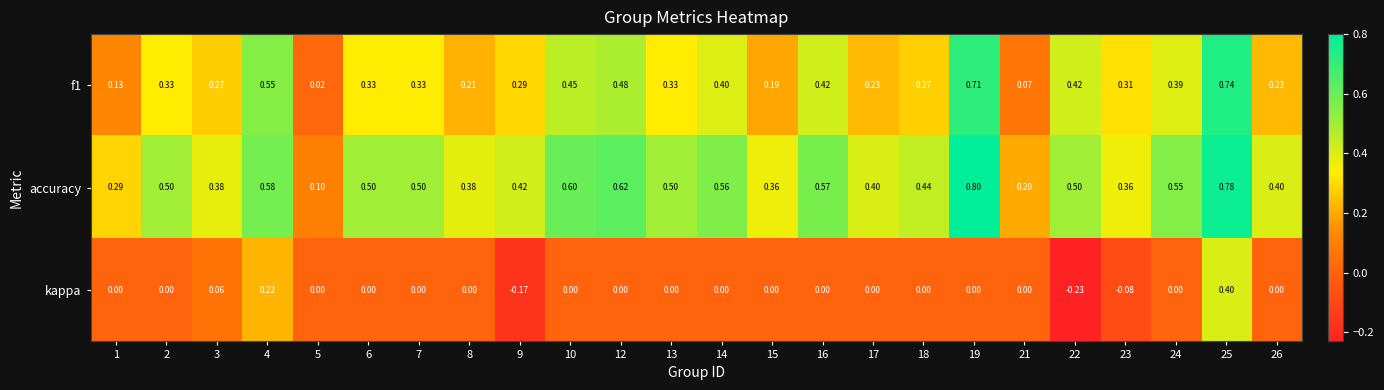

Which series changed the most between 5 and 16?

accuracy